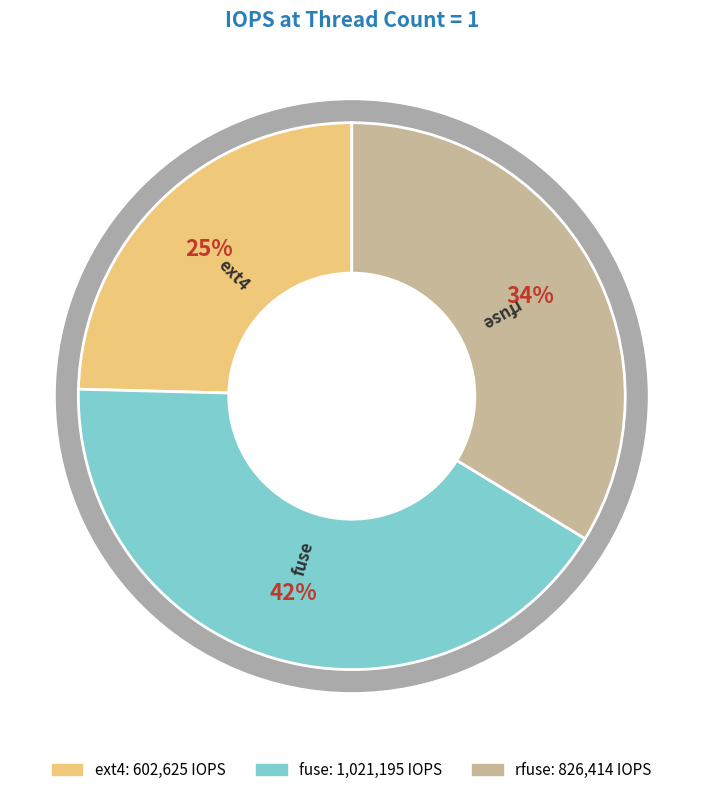

Count the number of slices in the pie.

3